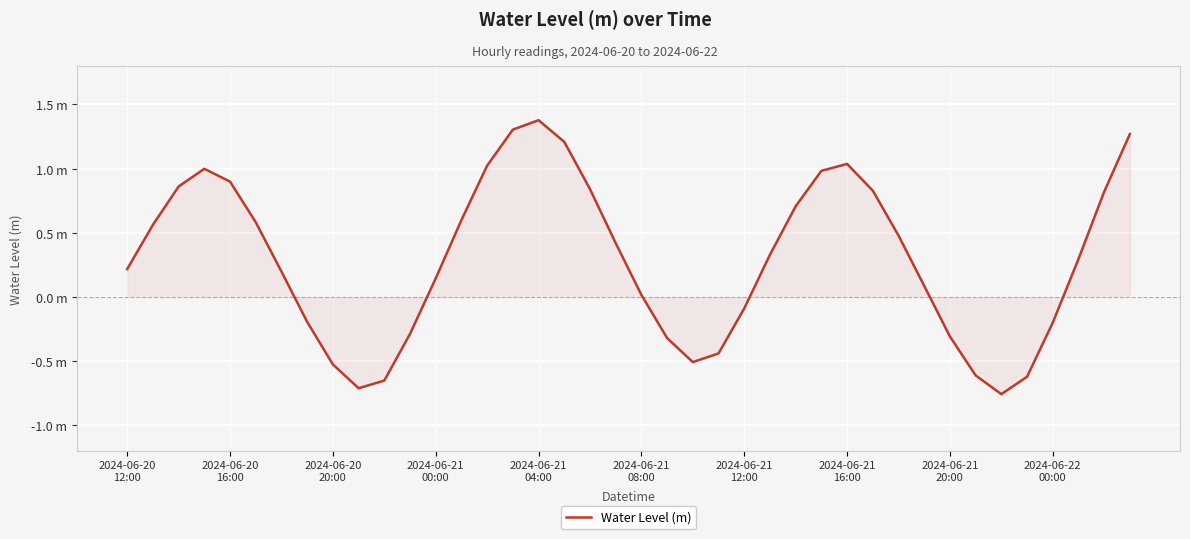

Reading right to left, list all the values displayed in this chart.

1.3	0.8	0.3	-0.2	-0.6	-0.8	-0.6	-0.3	0.1	0.5	0.8	1.0	1.0	0.7	0.3	-0.1	-0.4	-0.5	-0.3	0.0	0.4	0.8	1.2	1.4	1.3	1.0	0.6	0.1	-0.3	-0.7	-0.7	-0.5	-0.2	0.2	0.6	0.9	1.0	0.9	0.6	0.2